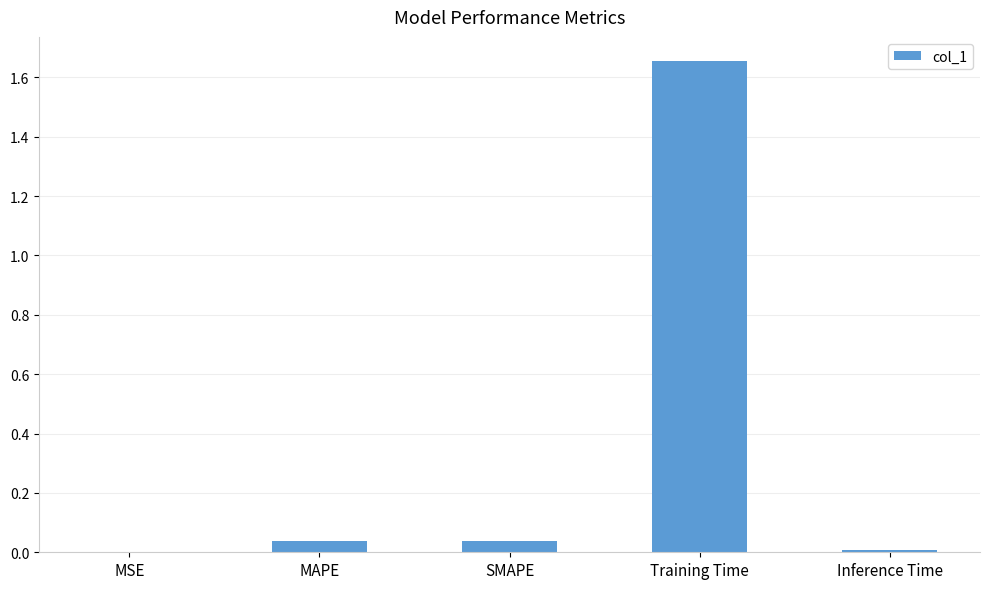

The value at Training Time is 2.3. True or false?

False